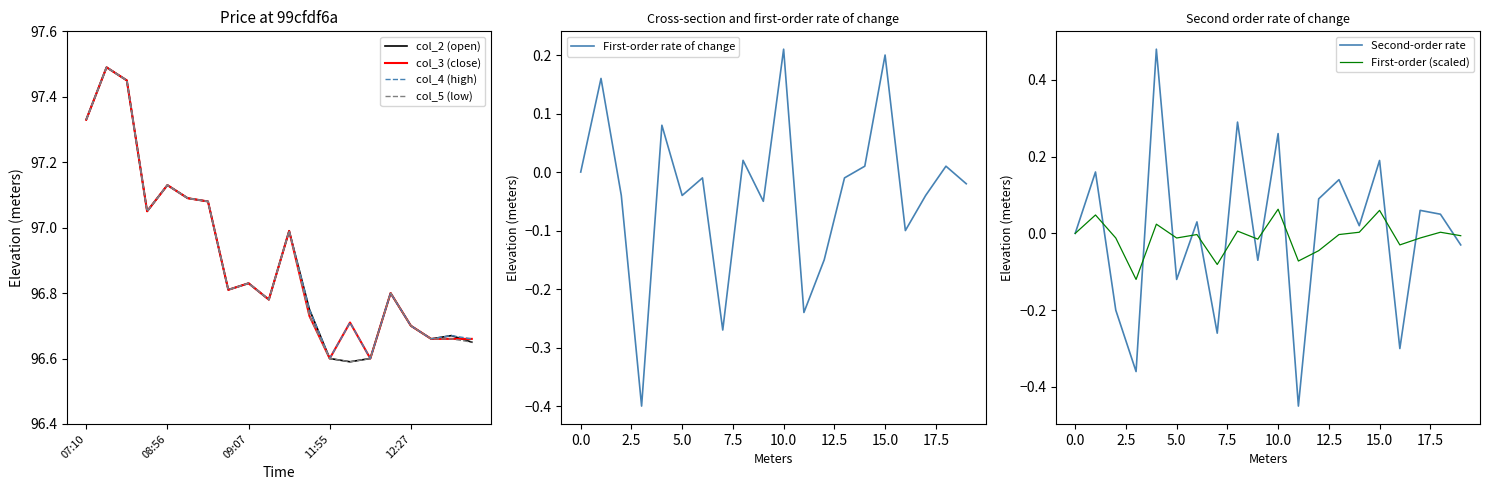

Which series has the largest range (max minus min)?

col_2